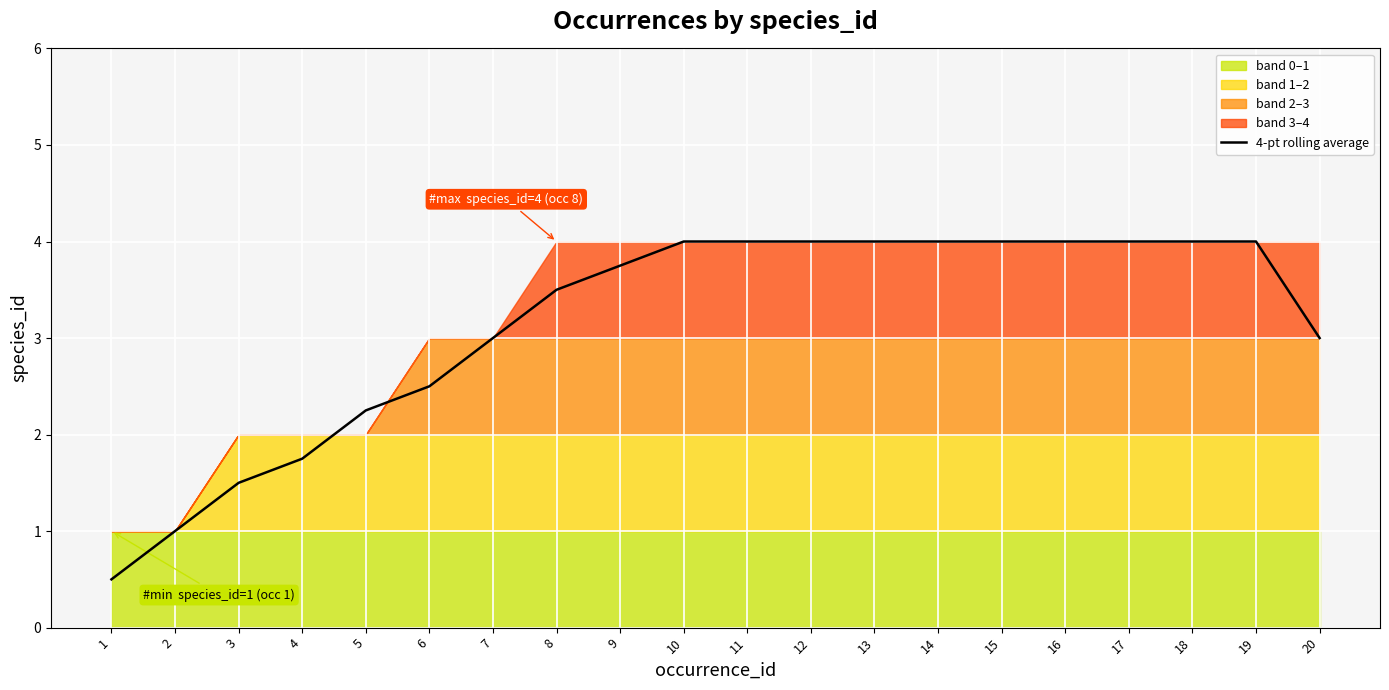

The chart shows a value of 1.9 at 17. True or false?

False